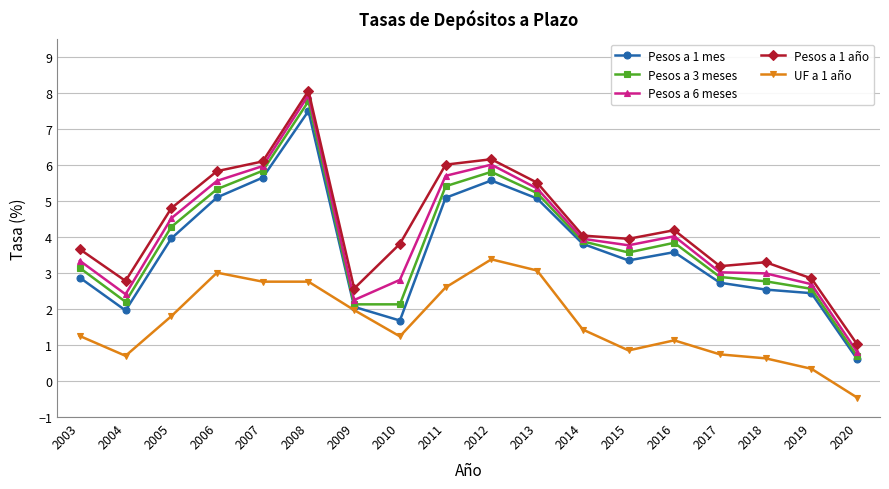

Which series has the widest spread of values?

Pesos a 6 meses